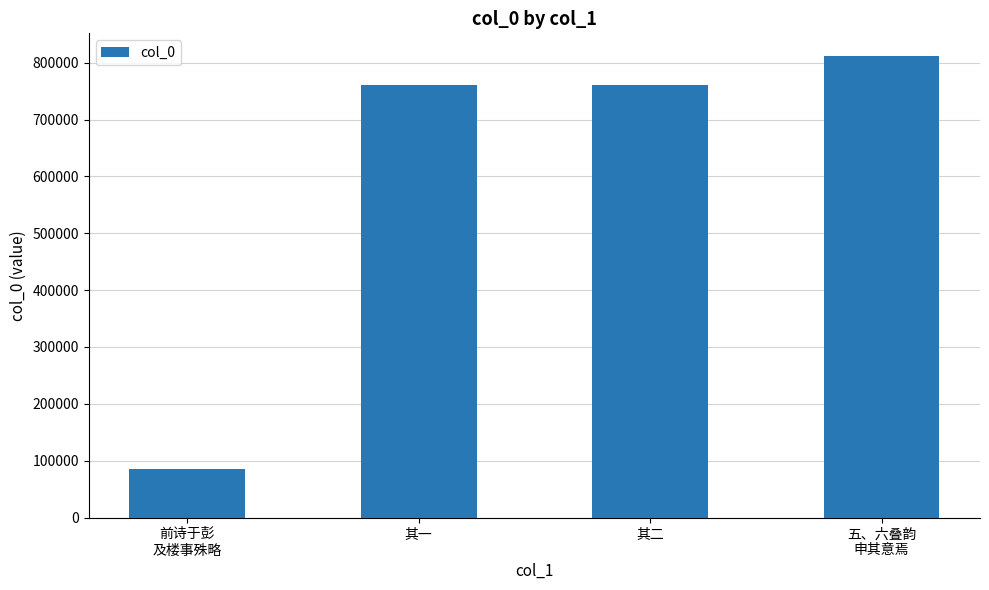

The value at 前诗于彭
及楼事殊略 is 26500. True or false?

False